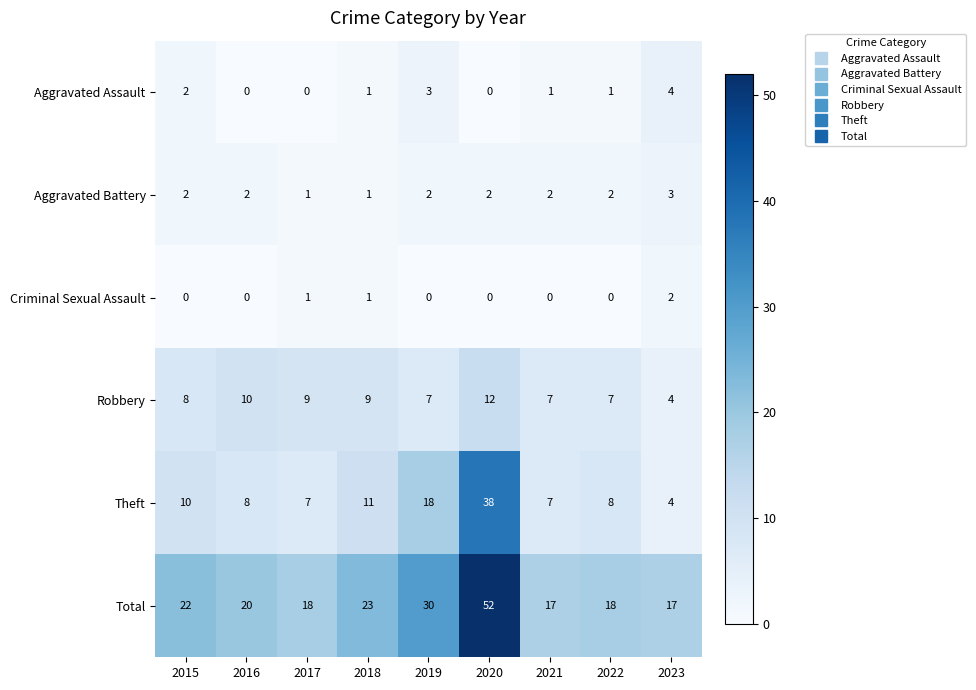

Rank the series at 2022 from lowest to highest value.

Criminal Sexual Assault, Aggravated Assault, Aggravated Battery, Robbery, Theft, Total